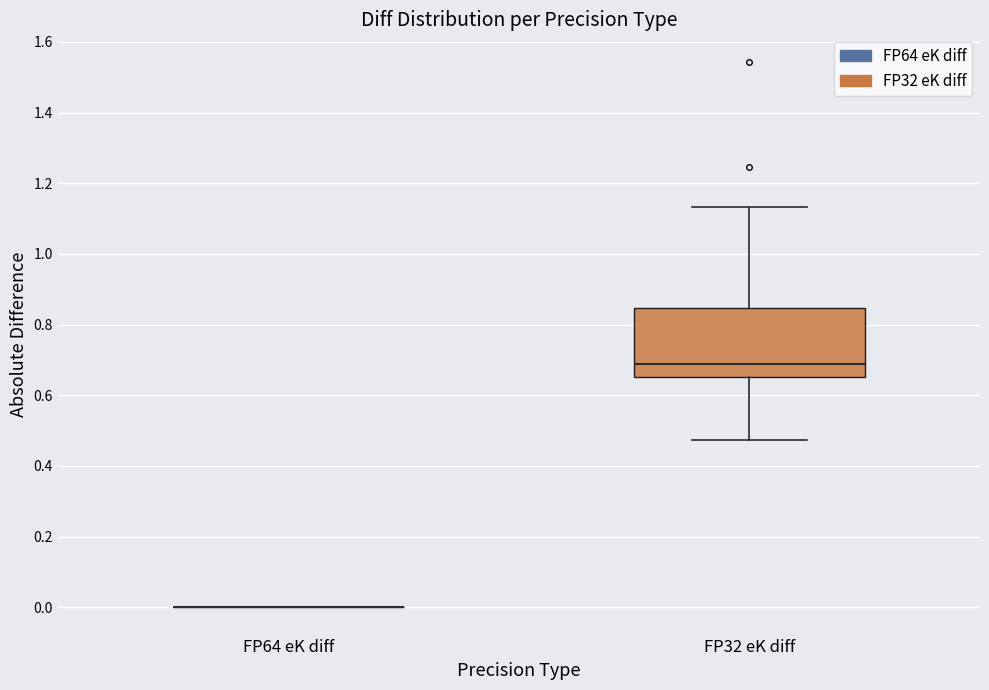

Reading left to right, read every box against the y-axis: the position of its median line, the range the box covers, and the ends of its whiskers. The values are not printed on the chart, so give them approximately, as read against the axis.

FP64 eK diff: box collapsed to a line at 0.00, whiskers 0.00 to 0.00
FP32 eK diff: median 0.68, box 0.66 to 0.84, whiskers 0.48 to 1.14